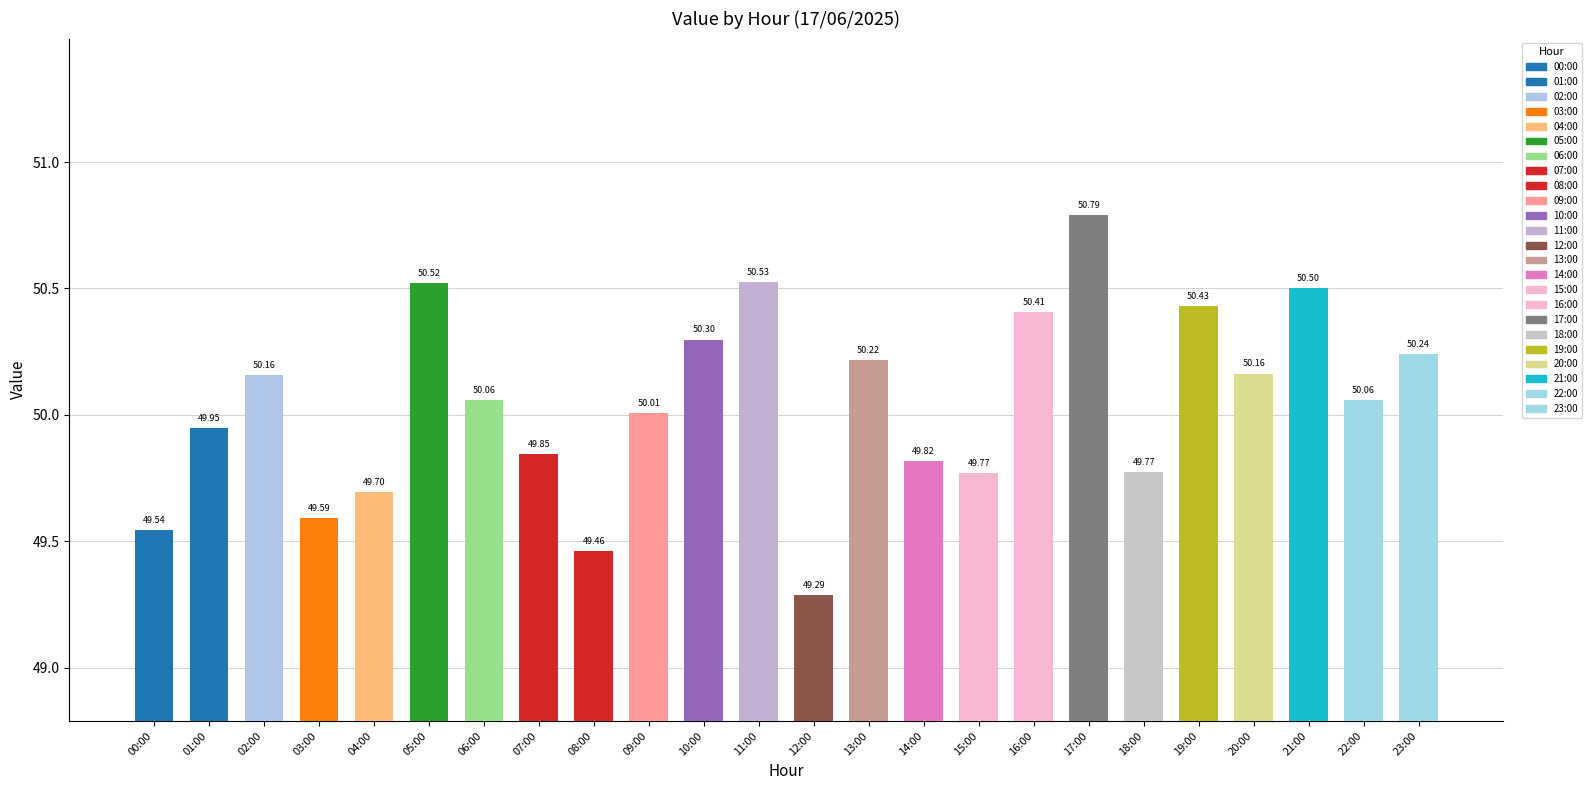

True or false: the data shows 87.8 at 14:00.

False